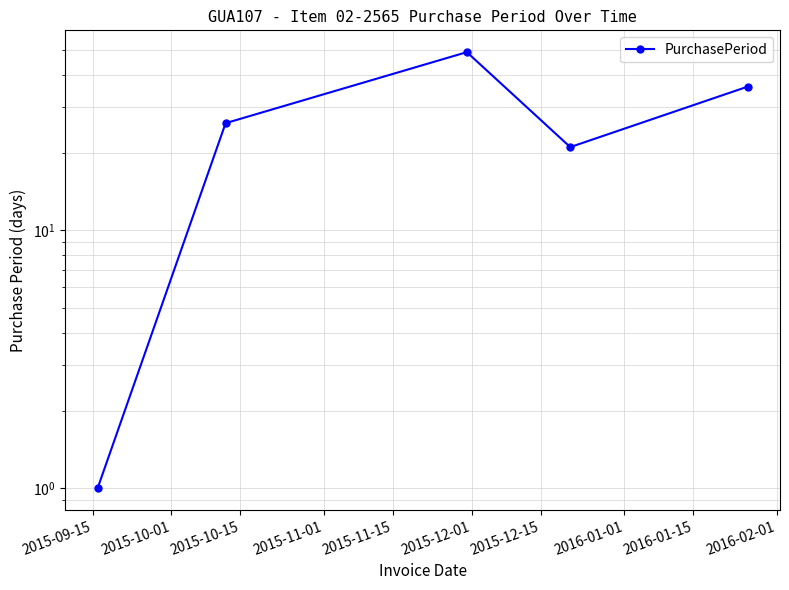

Reading left to right, what are all the values shown in this chart?

1	26	49	21	36